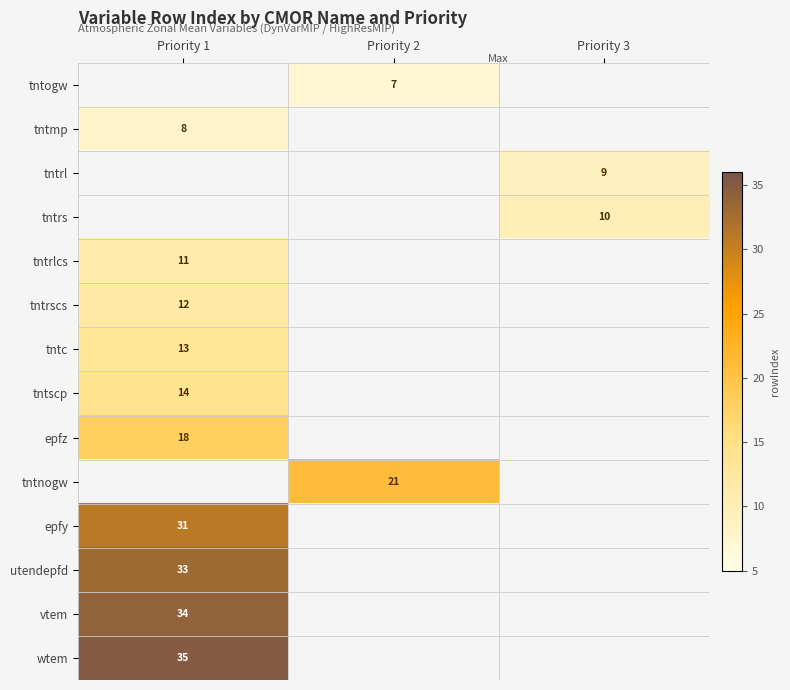

What is the smallest value displayed?

7.0